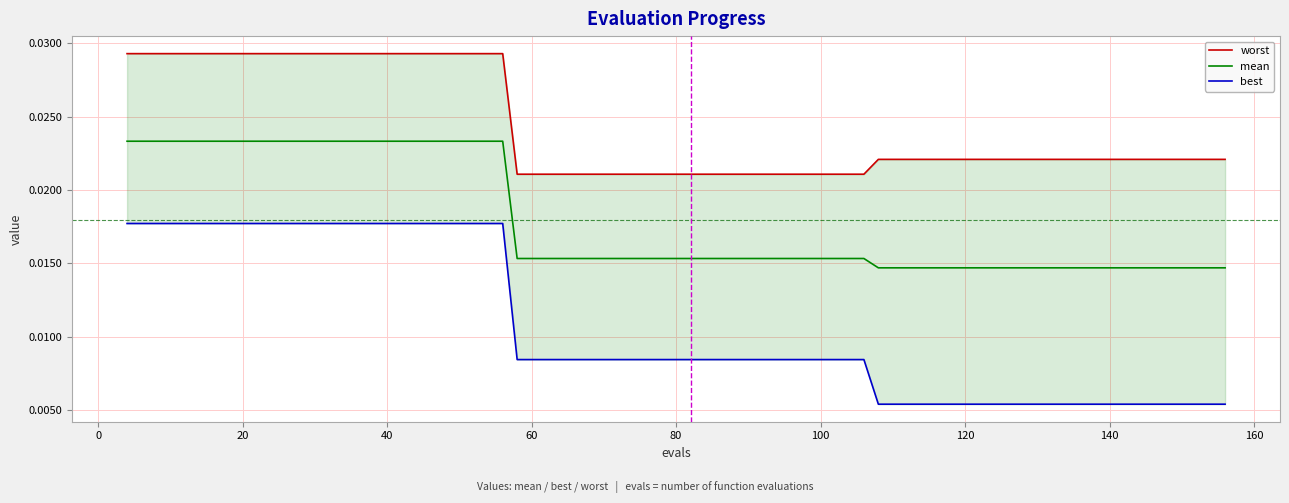

True or false: best and worst intersect in this chart.

False